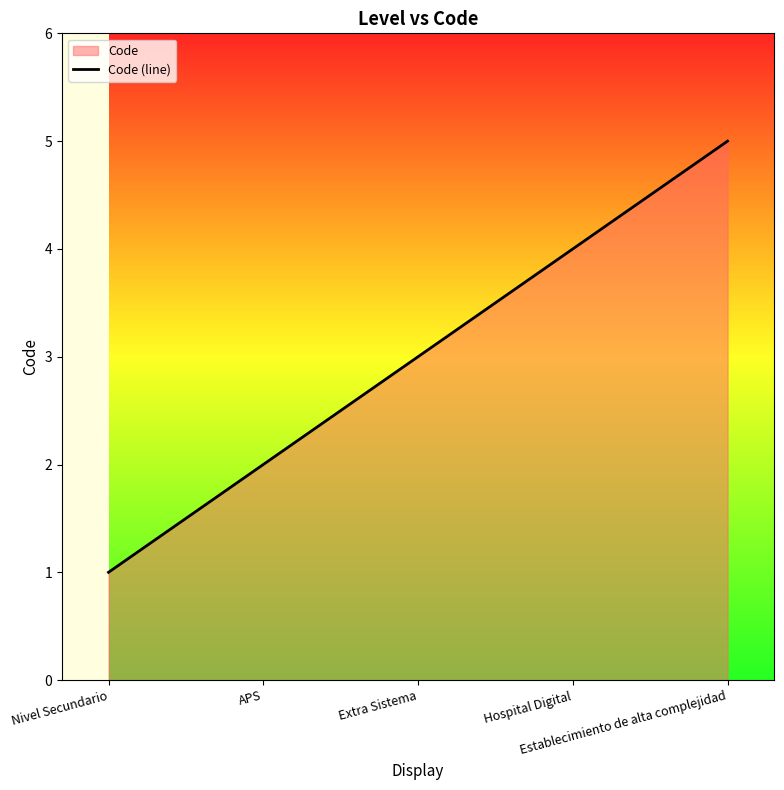

Is it true that the value at Nivel Secundario is 1?

True